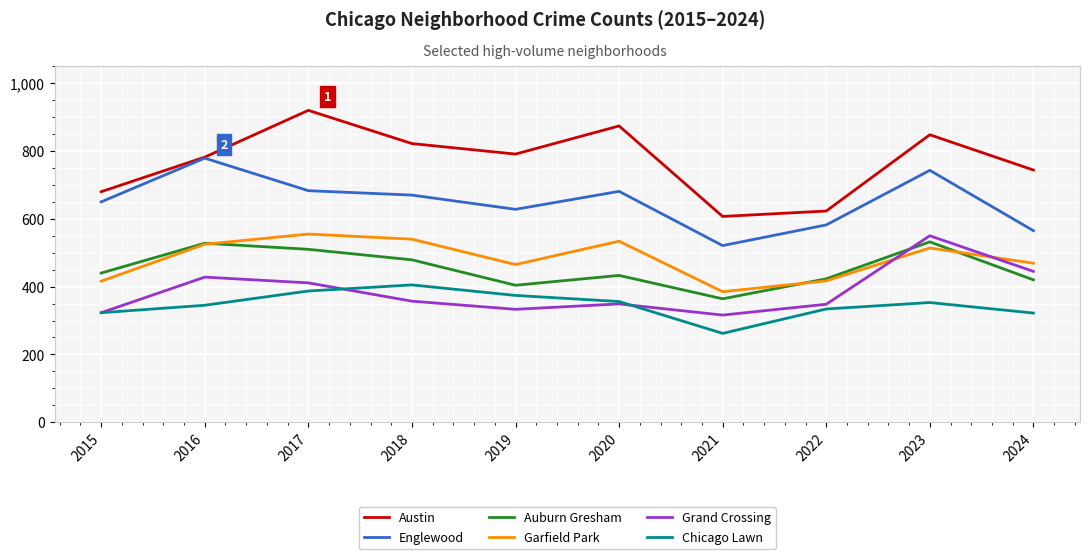

Which series changed the most between 2015 and 2017?

Austin